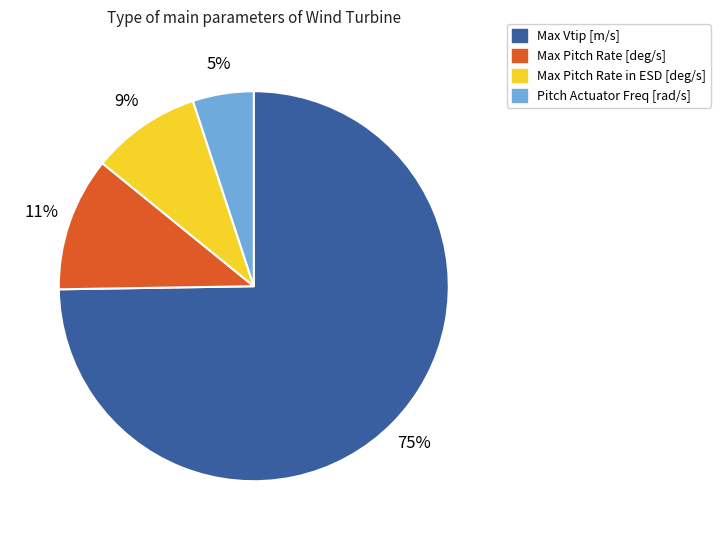

To the nearest percent, what portion does Pitch Actuator Freq [rad/s] represent?

5%